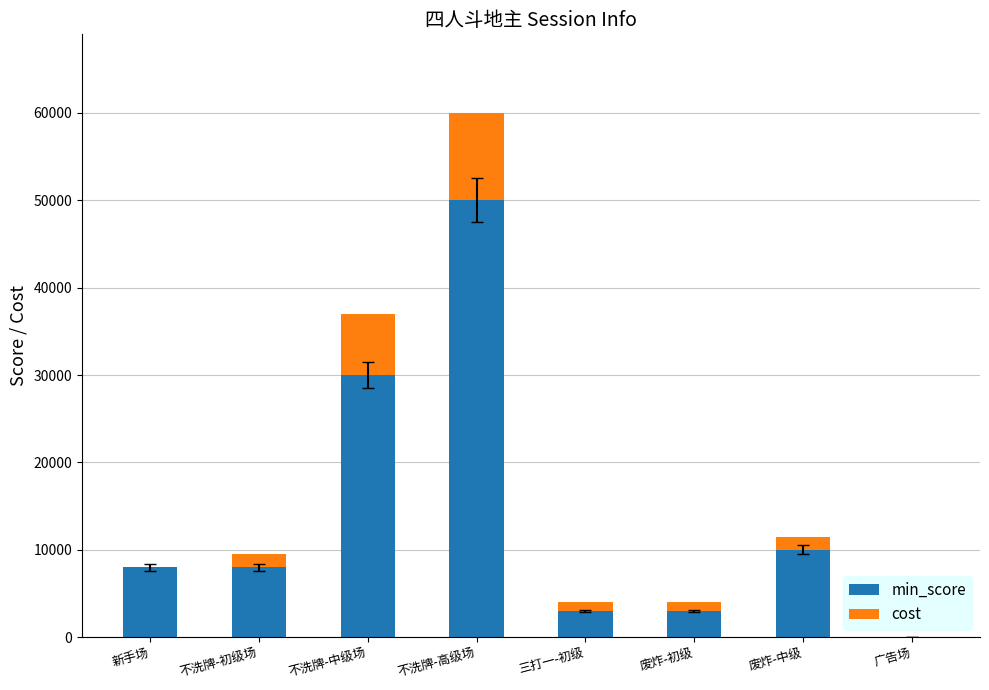

What are all the series names shown in the legend?

min_score, cost